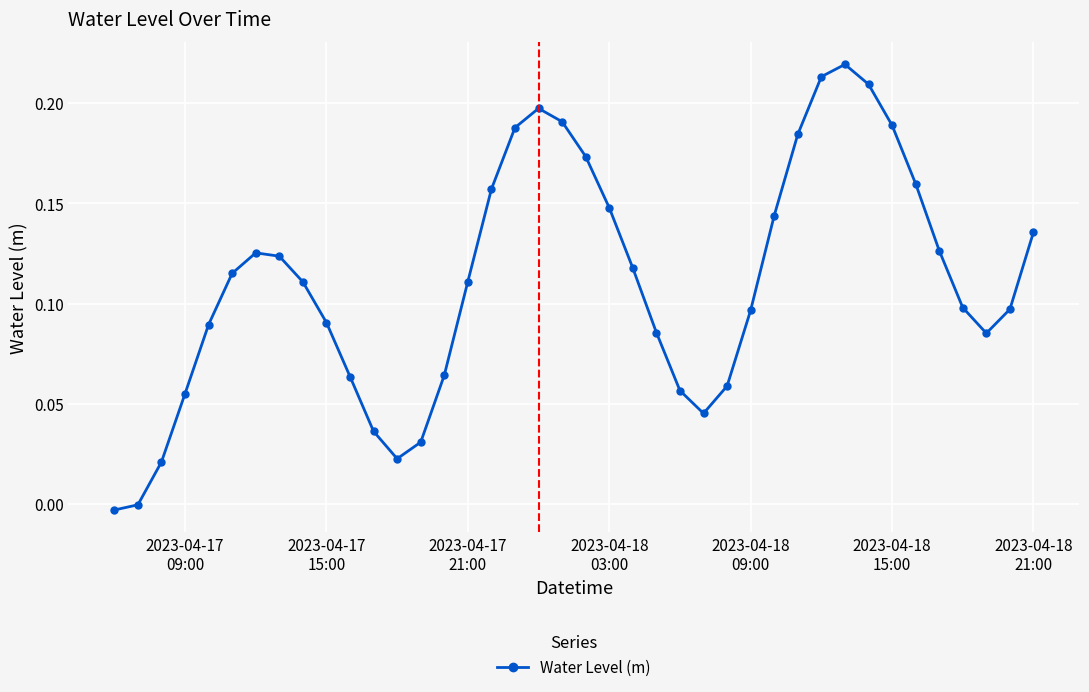

True or false: there are more than 1 points higher than both neighbors.

True